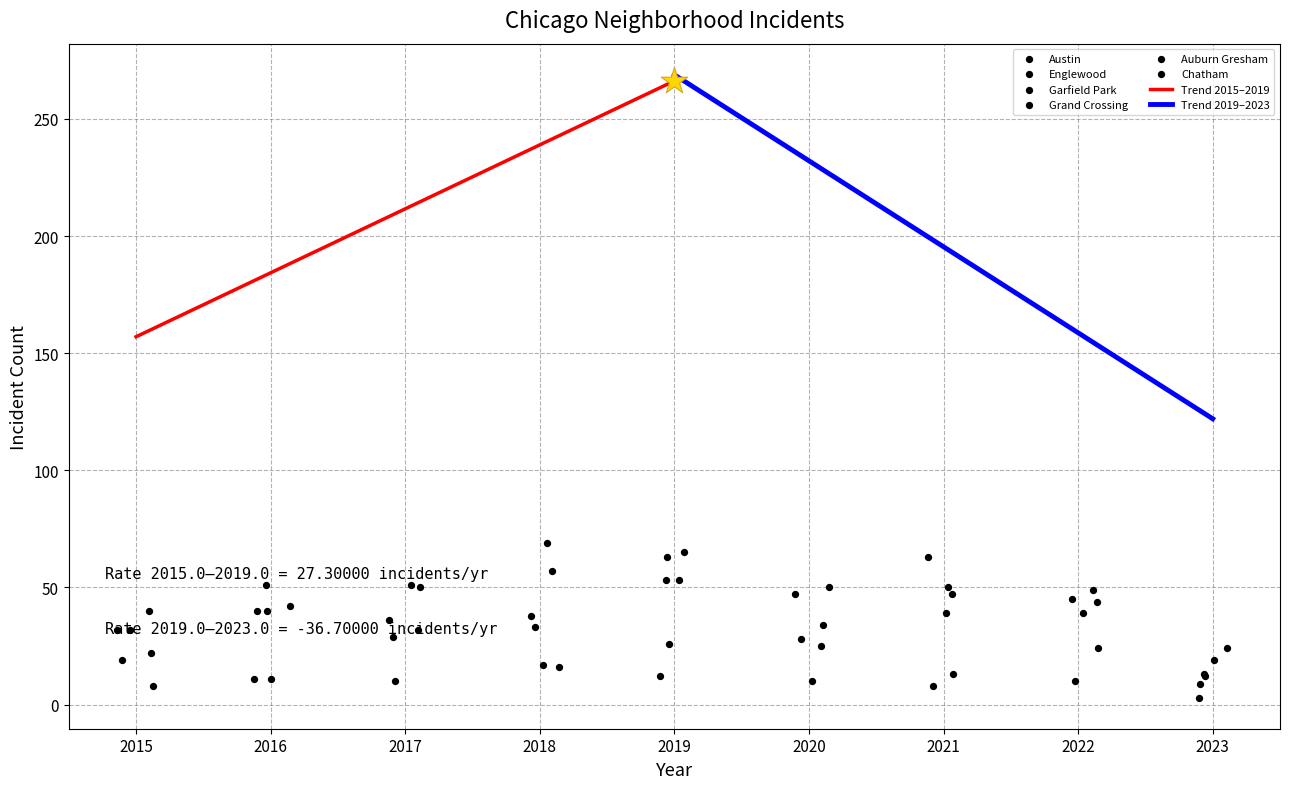

What is the total value across all series at 2015?

153